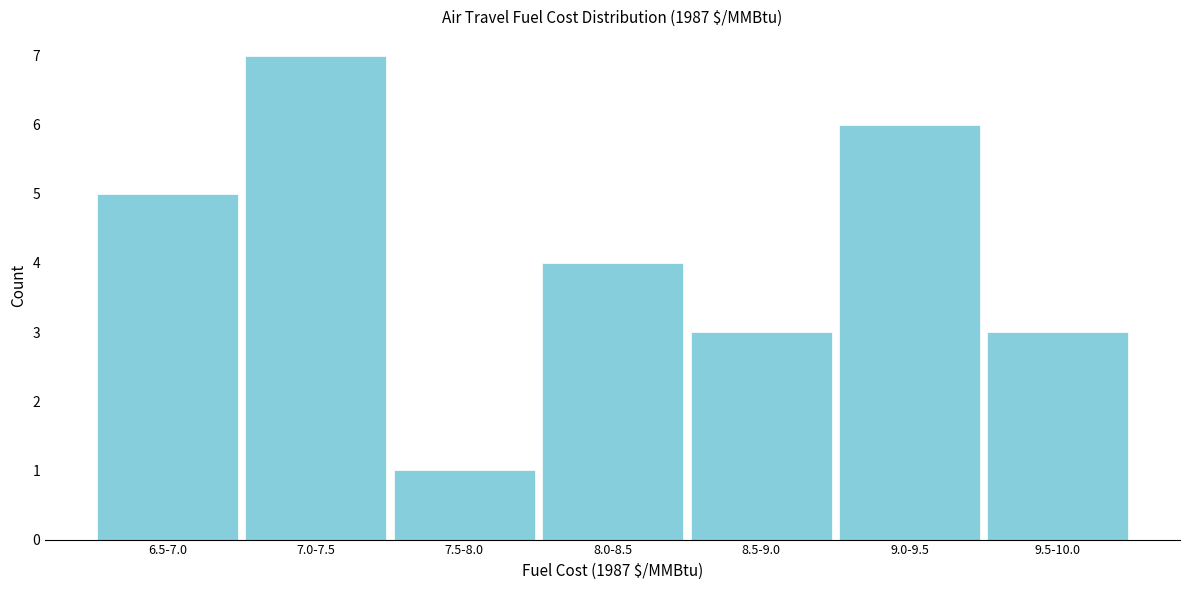

Reading left to right, transcribe all the data shown in this chart.

5	7	1	4	3	6	3